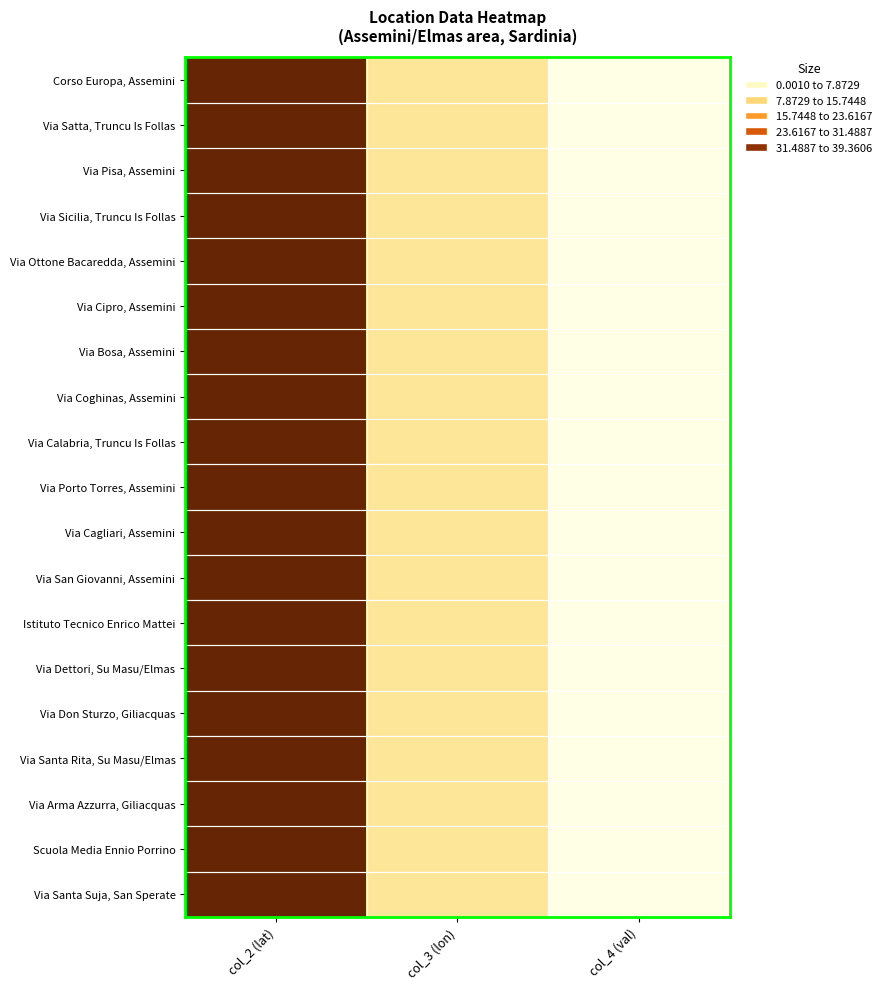

Between col_2 (lat) and col_3 (lon), which is larger?

col_2 (lat)